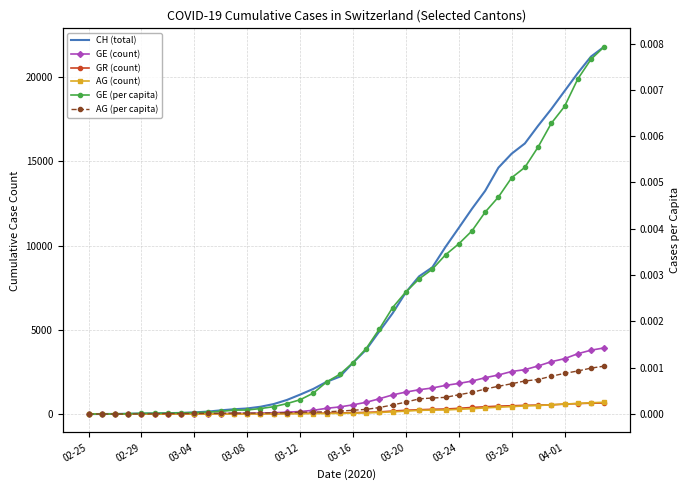

At how many categories does at least one series exceed 2002?

21